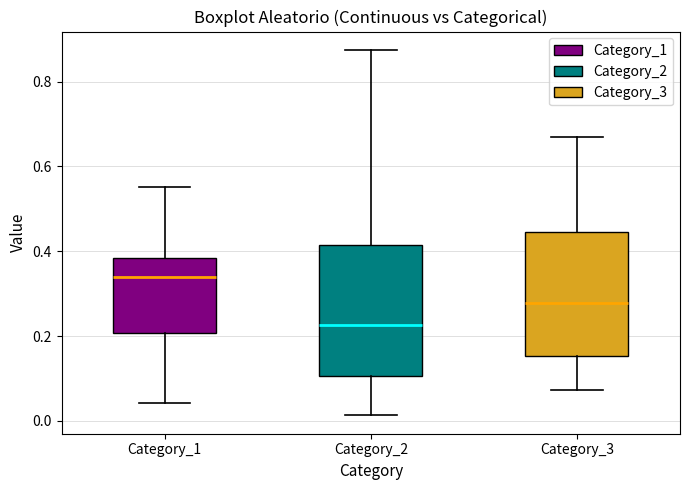

Reading left to right, read every box against the y-axis: the position of its median line, the range the box covers, and the ends of its whiskers. The values are not printed on the chart, so give them approximately, as read against the axis.

Category_1: median 0.34, box 0.20 to 0.38, whiskers 0.04 to 0.56
Category_2: median 0.22, box 0.10 to 0.42, whiskers 0.02 to 0.88
Category_3: median 0.28, box 0.16 to 0.44, whiskers 0.08 to 0.66